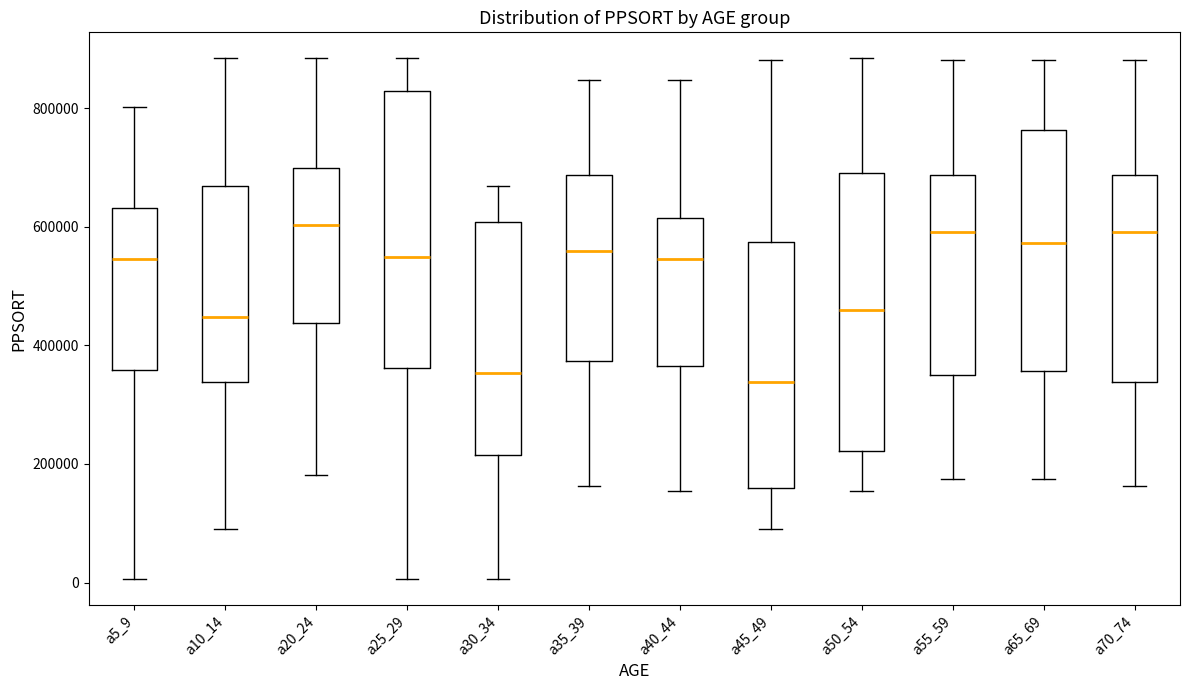

Reading left to right, transcribe this box plot: for each box, give where its median line is, the range the box spans, and where its two whiskers end, as read against the y-axis. The values are not printed on the chart, so give them approximately, as read against the axis.

a5_9: median 540000, box 360000 to 640000, whiskers 0 to 800000
a10_14: median 440000, box 340000 to 660000, whiskers 100000 to 880000
a20_24: median 600000, box 440000 to 700000, whiskers 180000 to 880000
a25_29: median 540000, box 360000 to 820000, whiskers 0 to 880000
a30_34: median 360000, box 220000 to 600000, whiskers 0 to 660000
a35_39: median 560000, box 380000 to 680000, whiskers 160000 to 840000
a40_44: median 540000, box 360000 to 620000, whiskers 160000 to 840000
a45_49: median 340000, box 160000 to 580000, whiskers 100000 to 880000
a50_54: median 460000, box 220000 to 700000, whiskers 160000 to 880000
a55_59: median 600000, box 360000 to 680000, whiskers 180000 to 880000
a65_69: median 580000, box 360000 to 760000, whiskers 180000 to 880000
a70_74: median 600000, box 340000 to 680000, whiskers 160000 to 880000